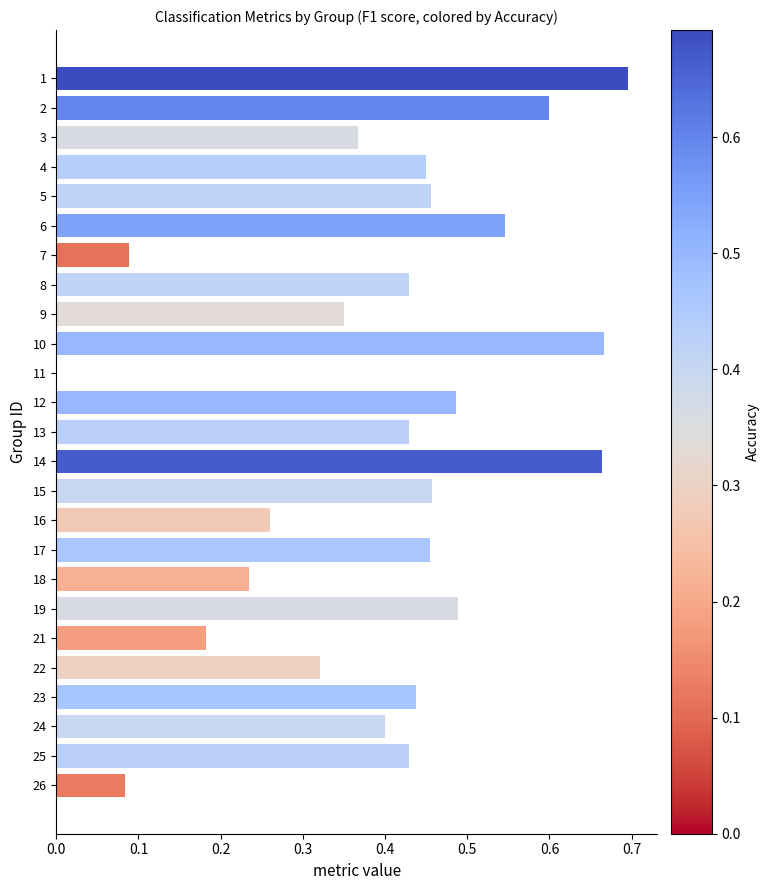

How many positive values are there?

24